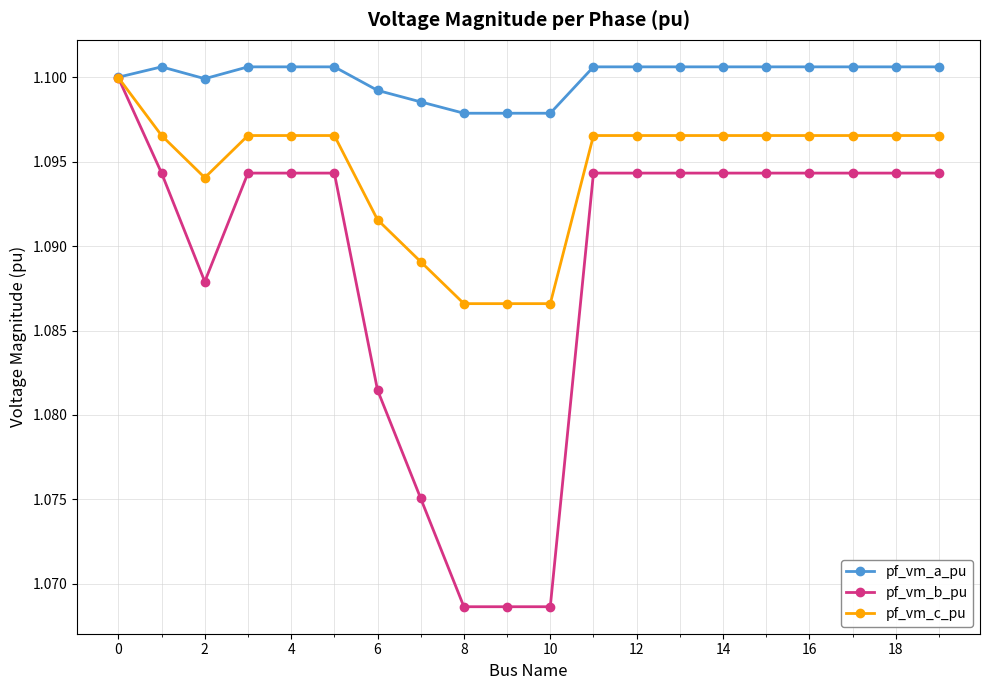

Which series has the largest total across all categories?

pf_vm_a_pu